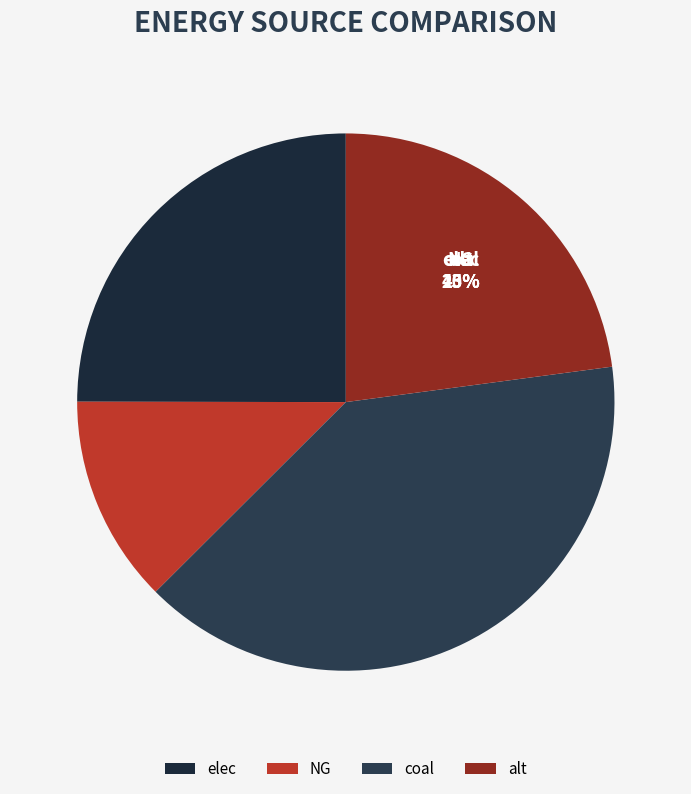

What percentage is the alt slice, to the nearest percent?

23%